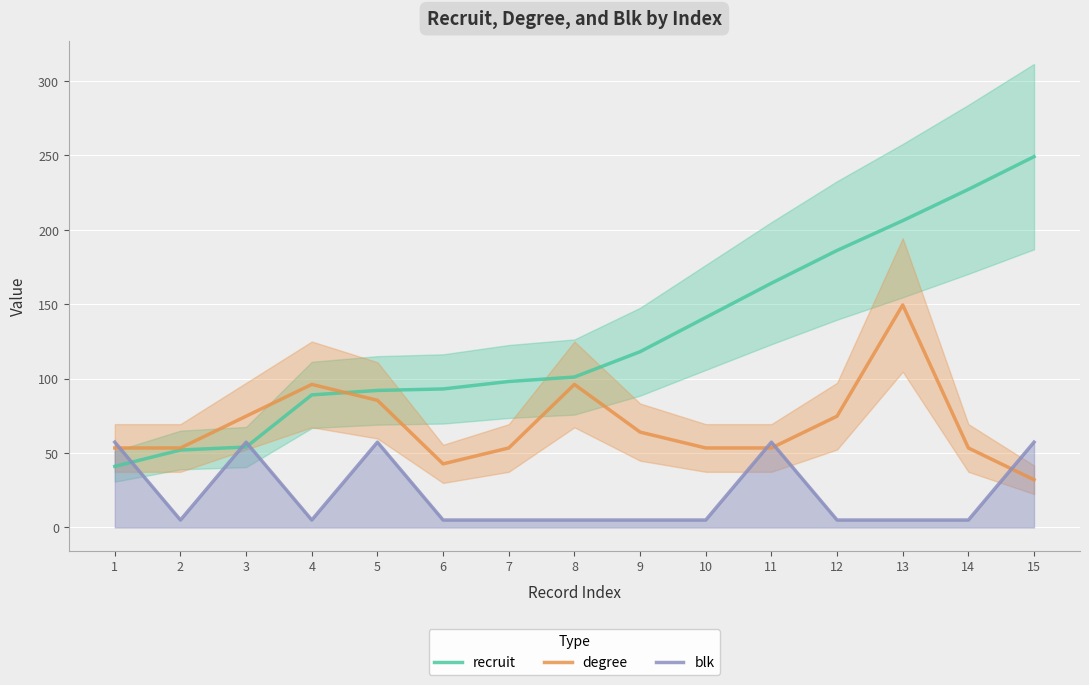

What value does the degree series have at 3?

74.7